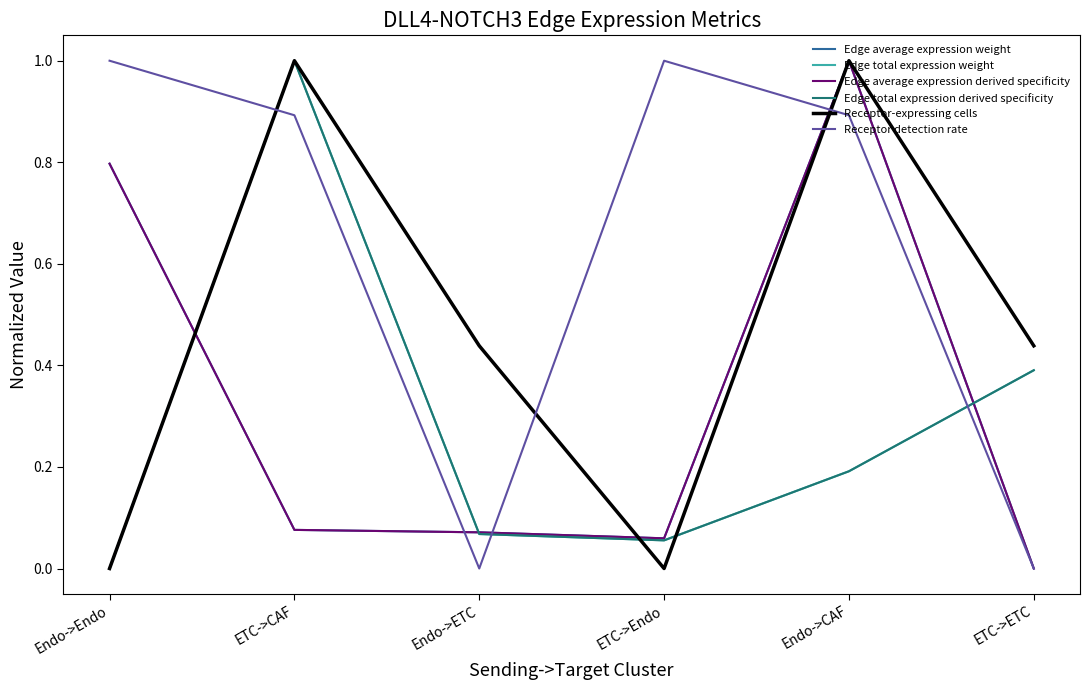

Does the chart have visible grid lines?

No